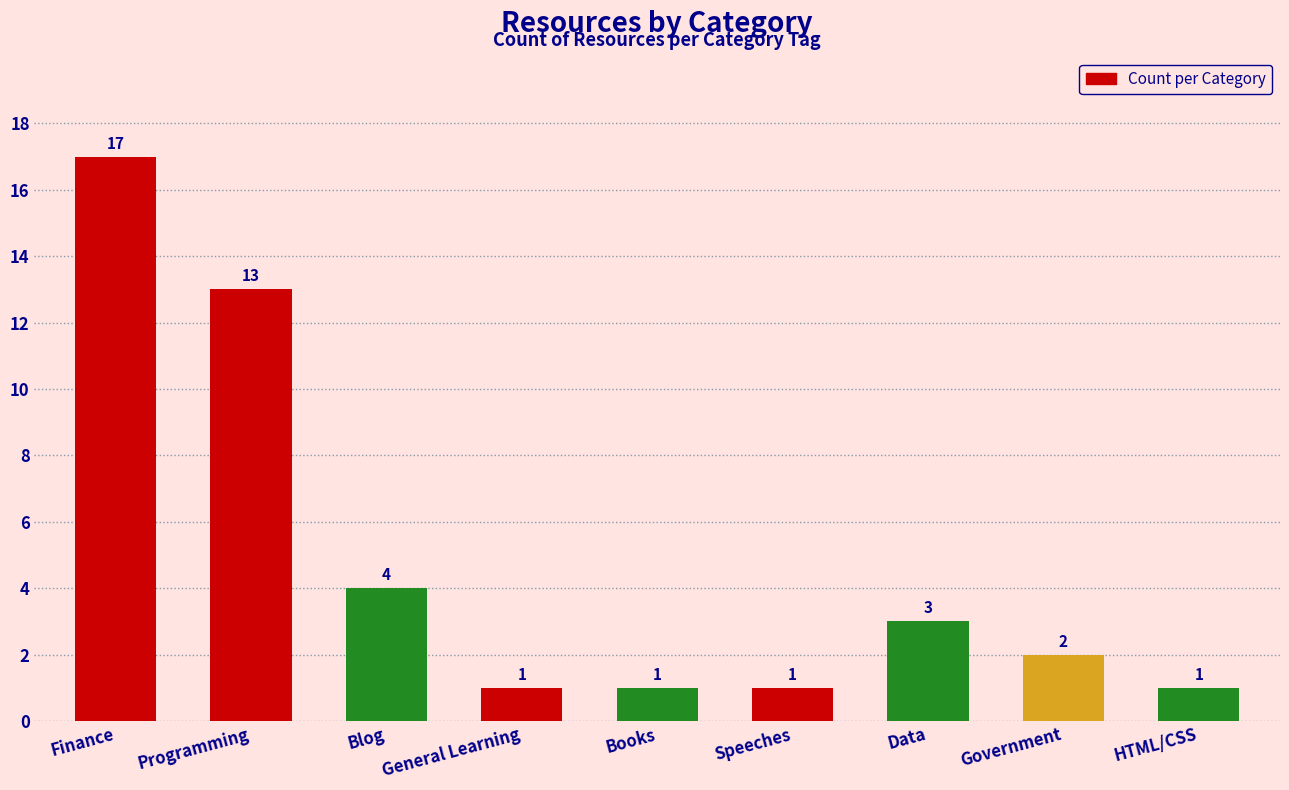

How many distinct data groups are displayed?

1